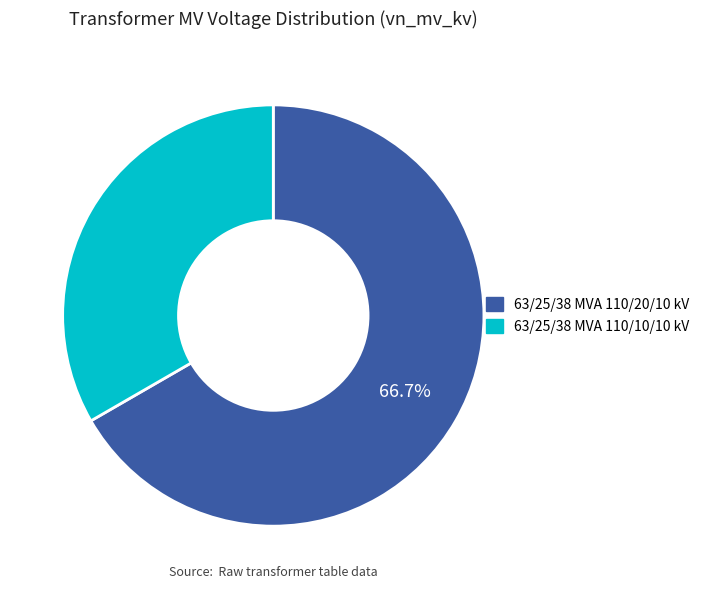

Which slice is the largest?

63/25/38 MVA 110/20/10 kV